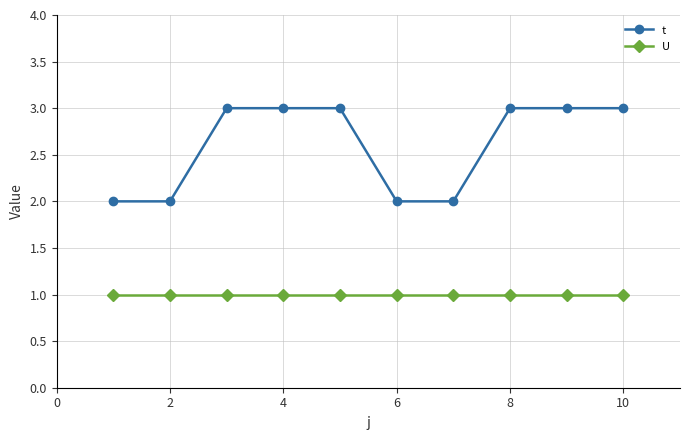

At how many categories does at least one series exceed 1?

10